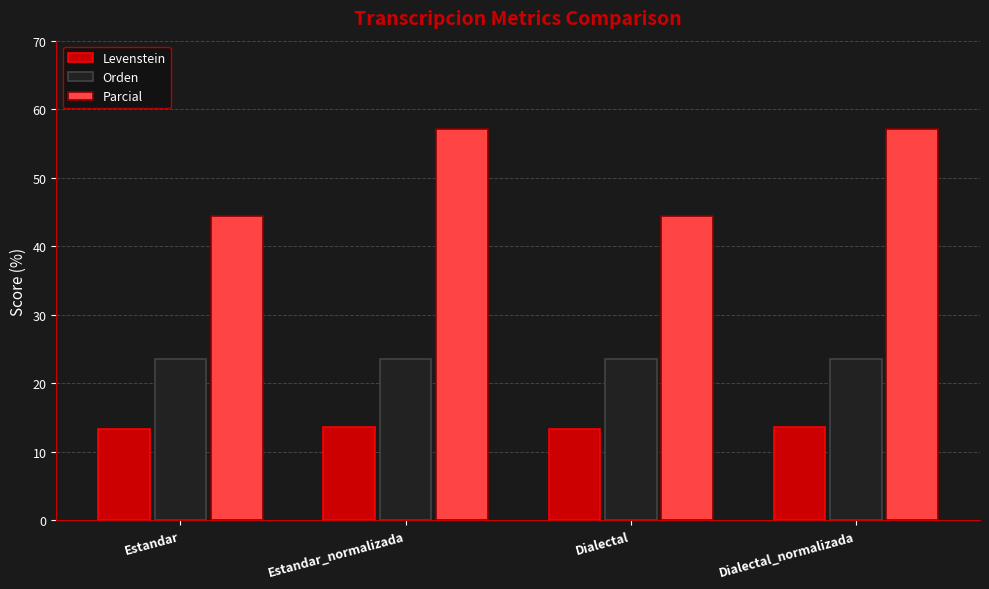

What is the label of the 3rd bar from the right?

Estandar_normalizada